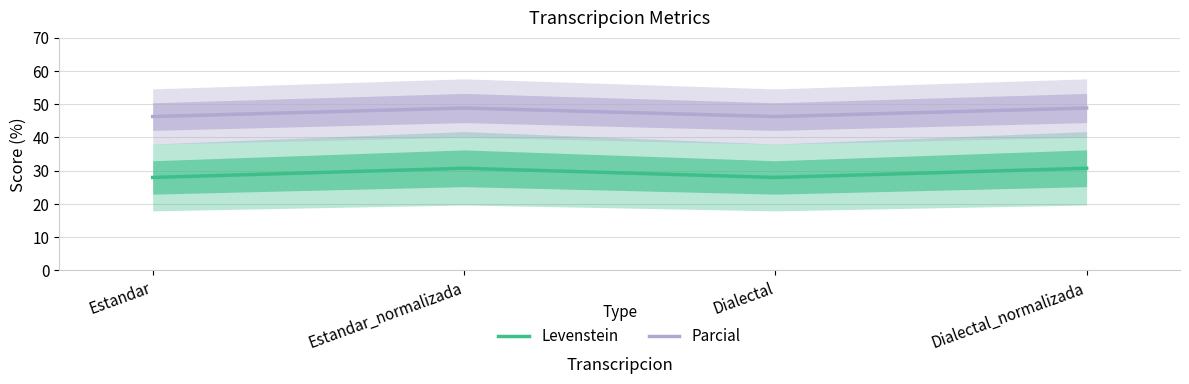

What are all the series names shown in the legend?

Levenstein, Parcial